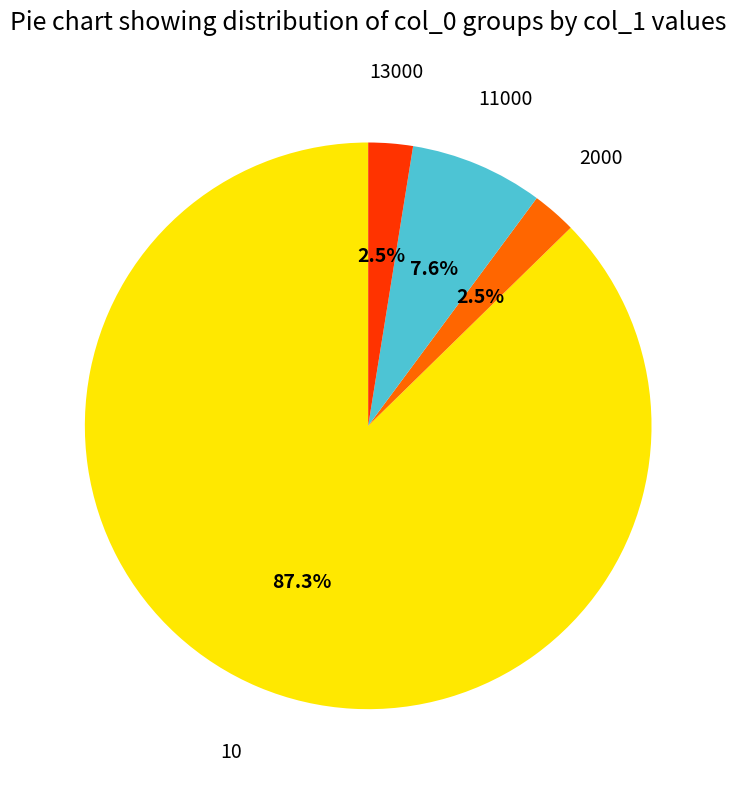

Is there any slice that represents more than half of the pie?

Yes